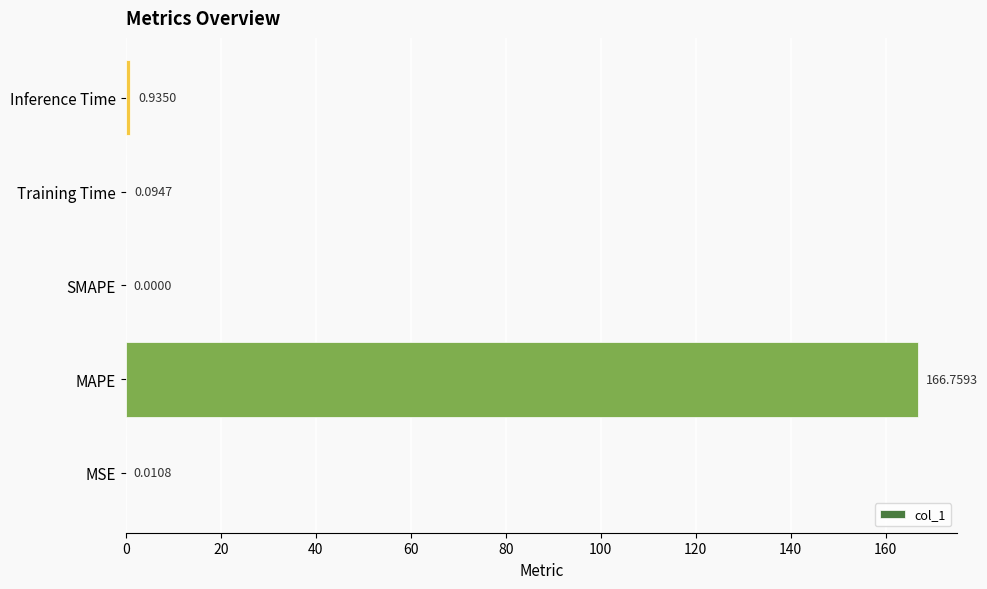

What is the sum of all values?

167.8